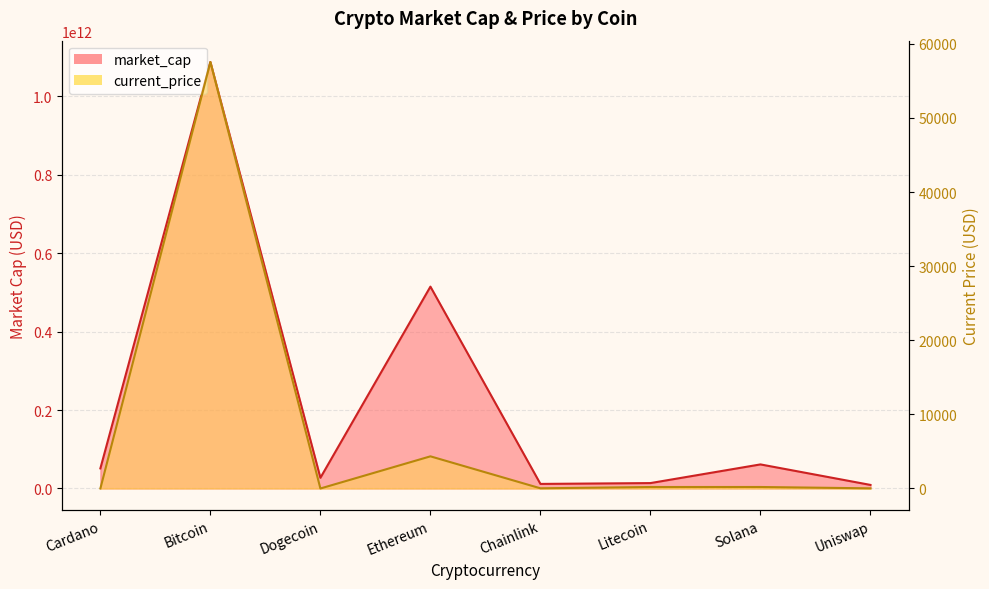

True or false: market_cap and current_price cross at least once.

False